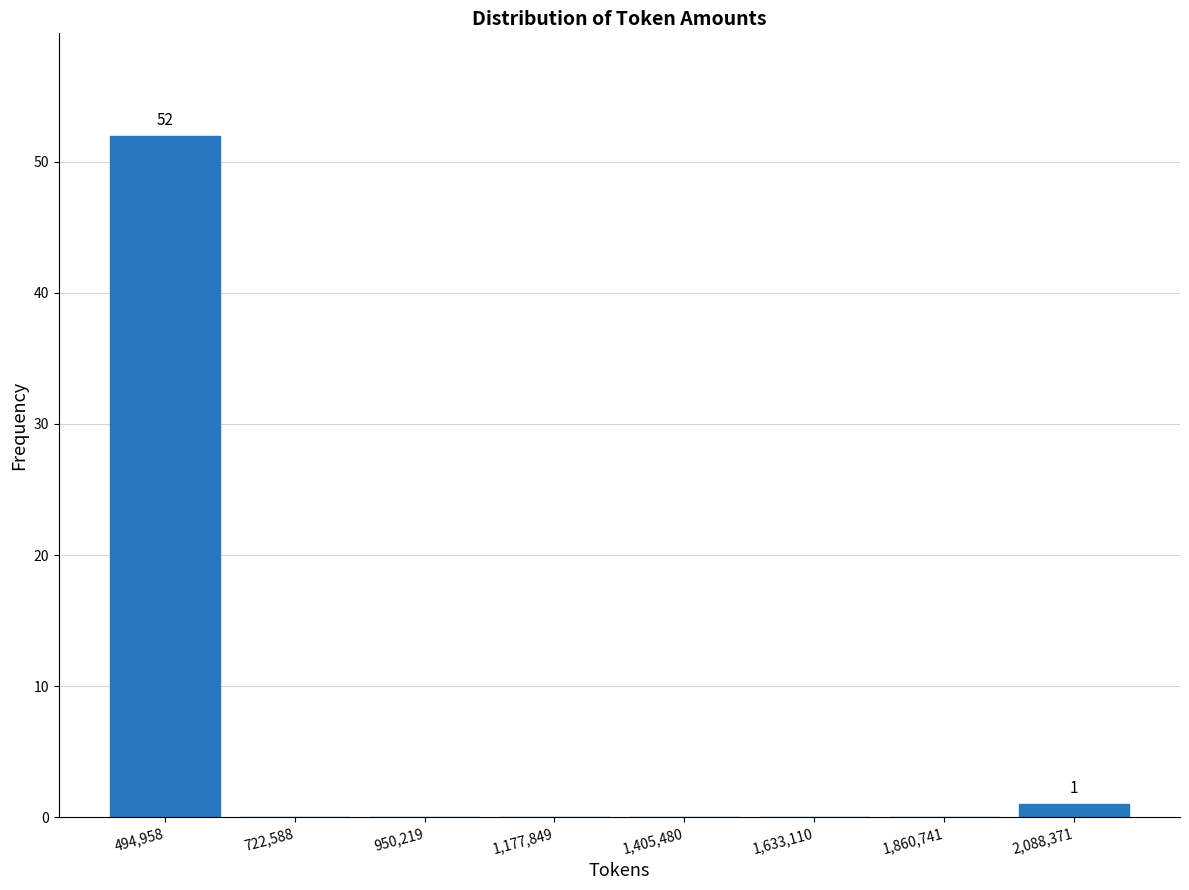

Over which range of the x-axis is the bar tallest?

400000 to 600000